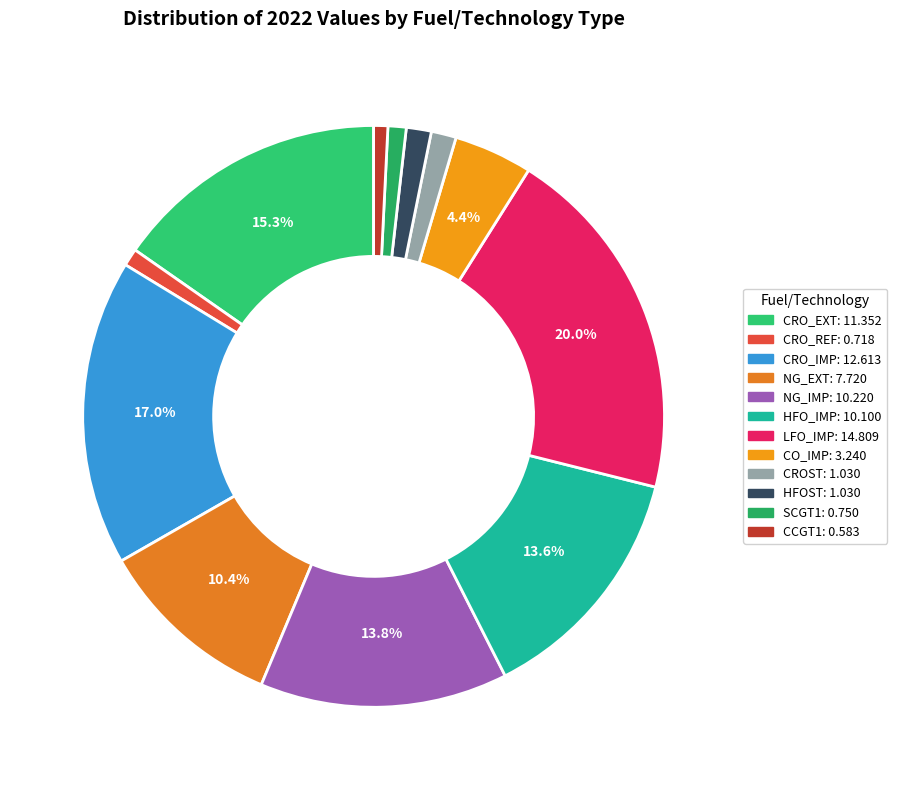

Is SCGT1 the majority of the pie?

No